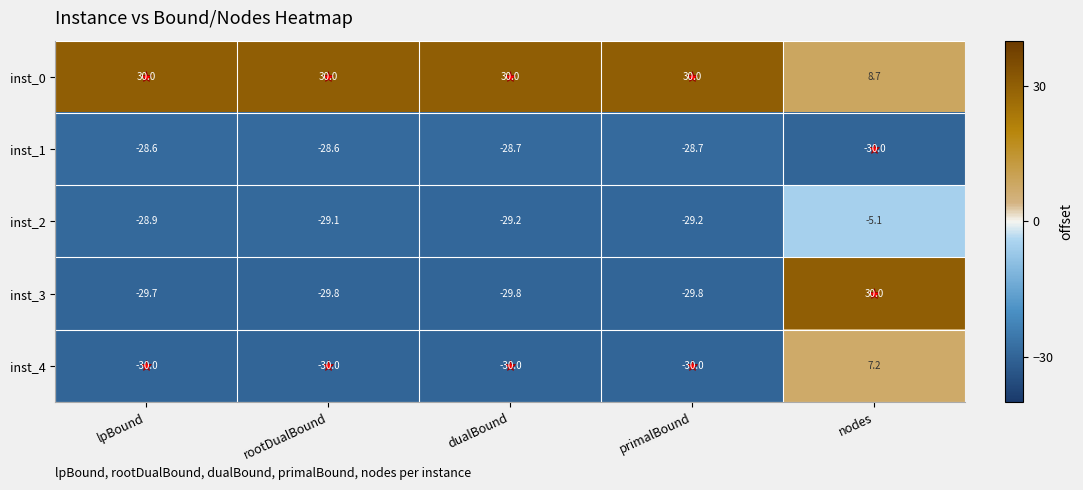

True or false: inst_1 has a value of -19.2 at nodes.

False